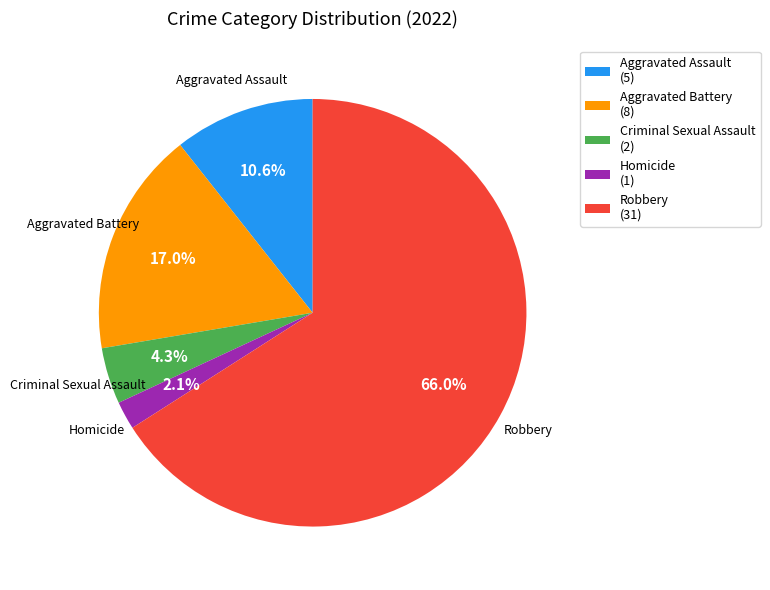

Do Aggravated Assault and Homicide together represent more than half of the pie?

No